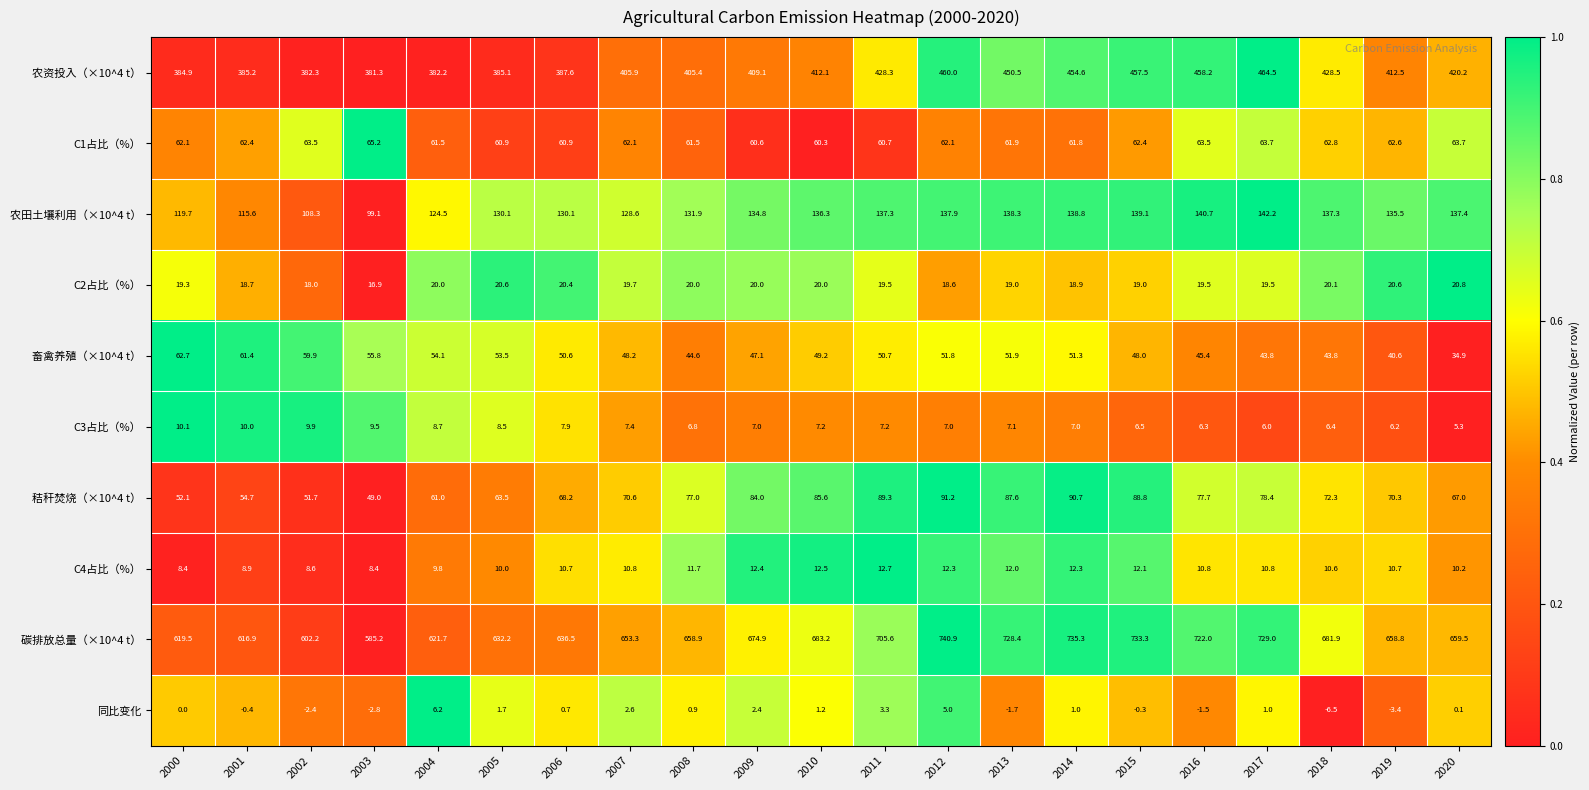

Between 2007 and 2013, which series saw the biggest shift?

碳排放总量（×10^4 t）